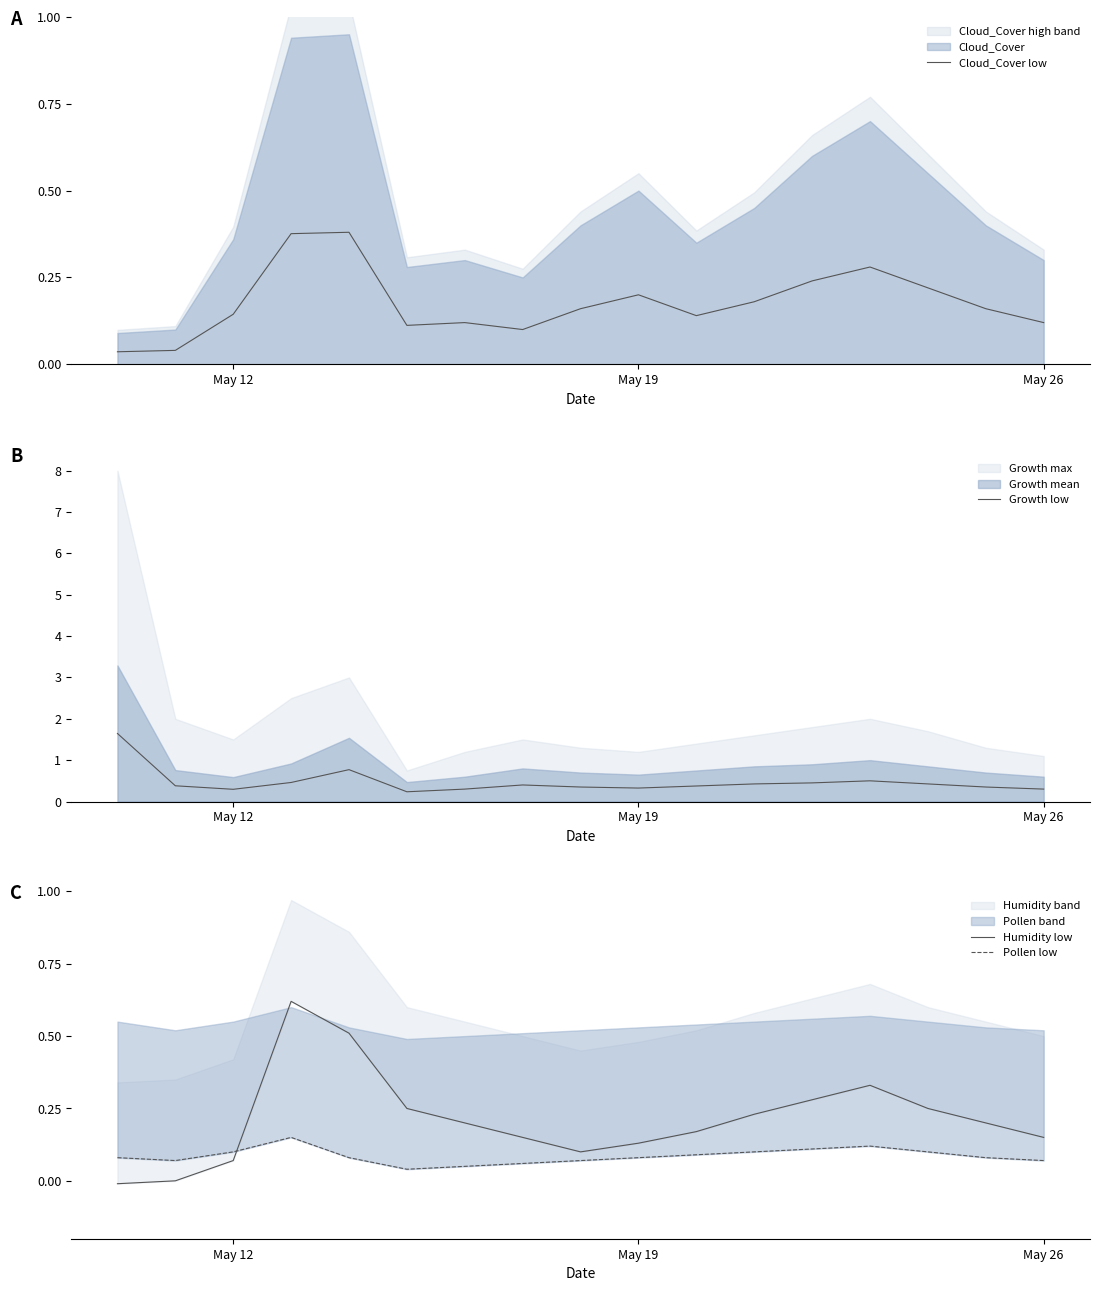

How many lines are shown in the chart?

4